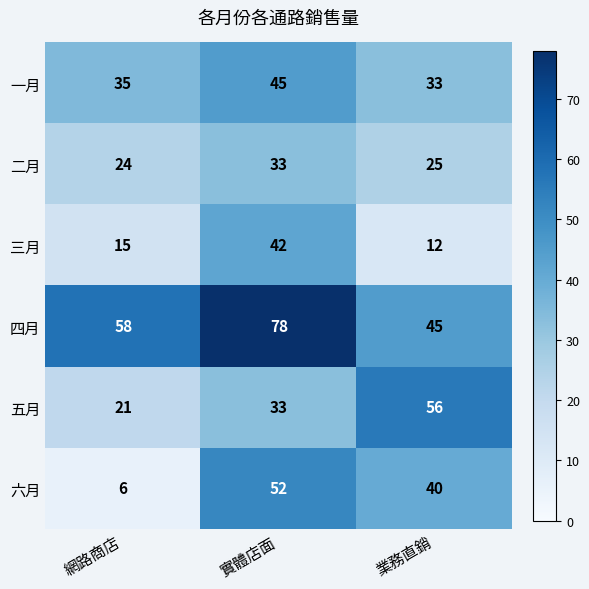

Which series changed the most between 實體店面 and 業務直銷?

四月